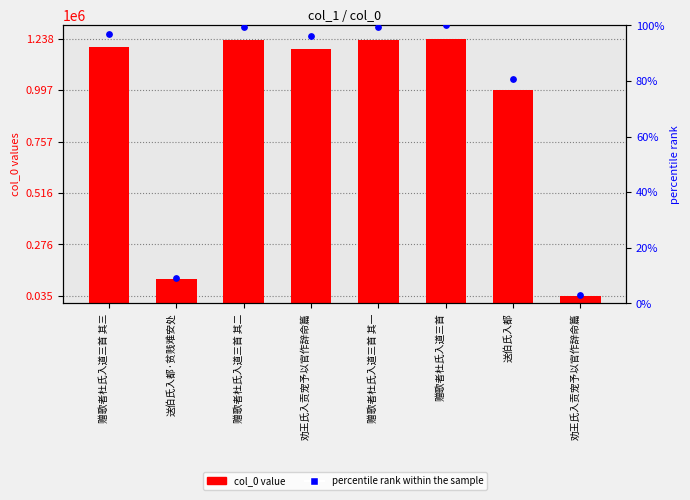

Which series has the largest total across all categories?

col_0